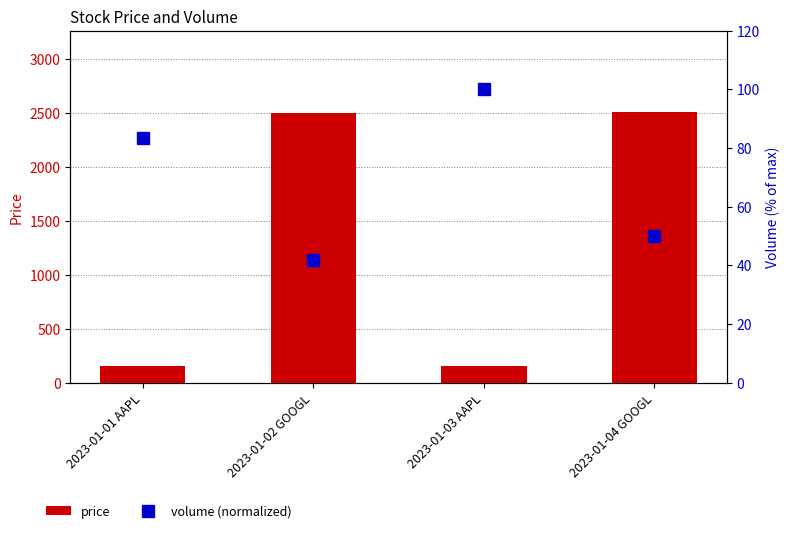

List the series in order of their peak value, highest first.

price, volume (normalized)